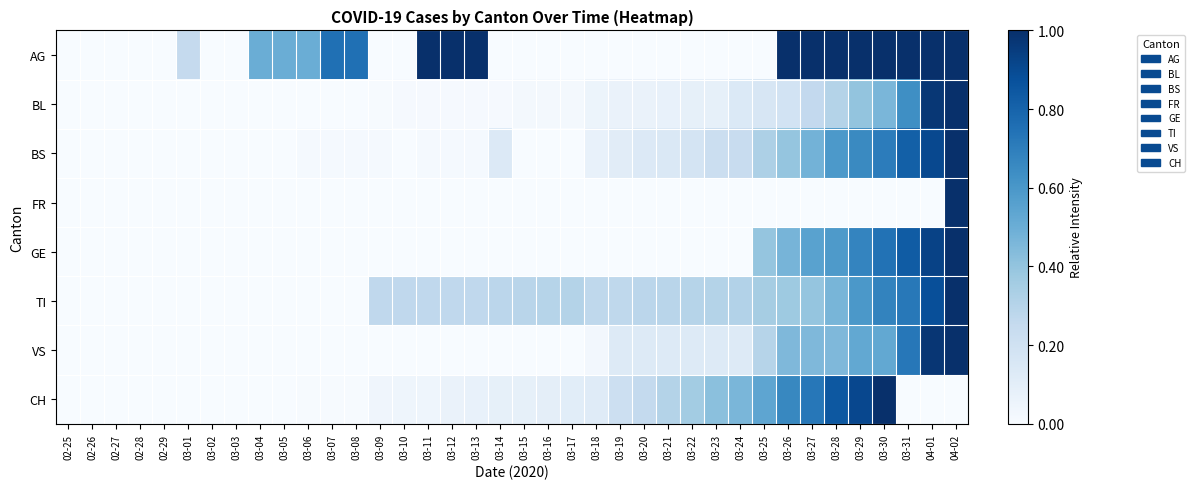

List the series in order of their peak value, lowest first.

AG, BL, BS, FR, GE, TI, VS, CH